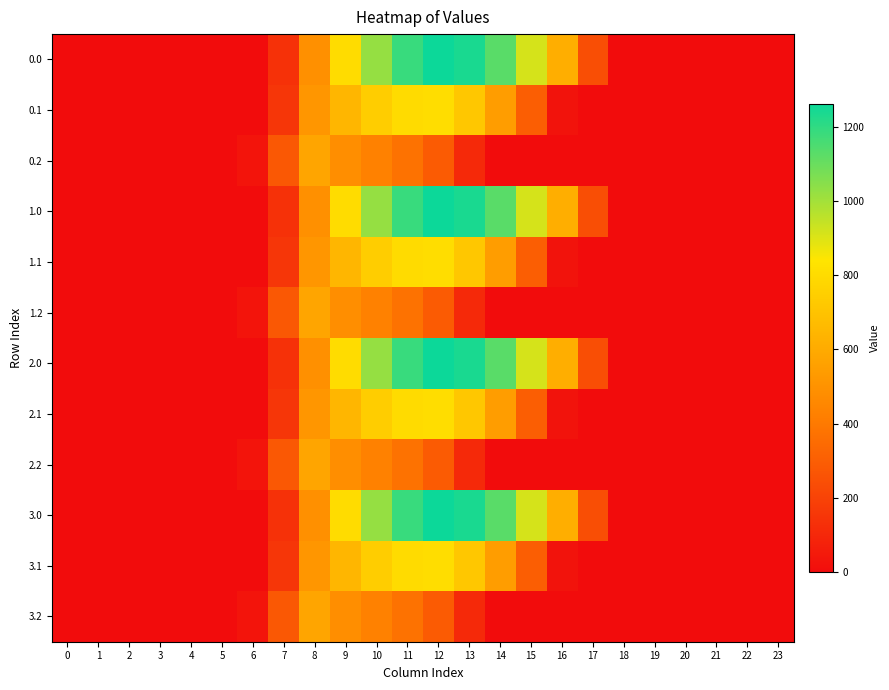

How many data points does each series have?

24